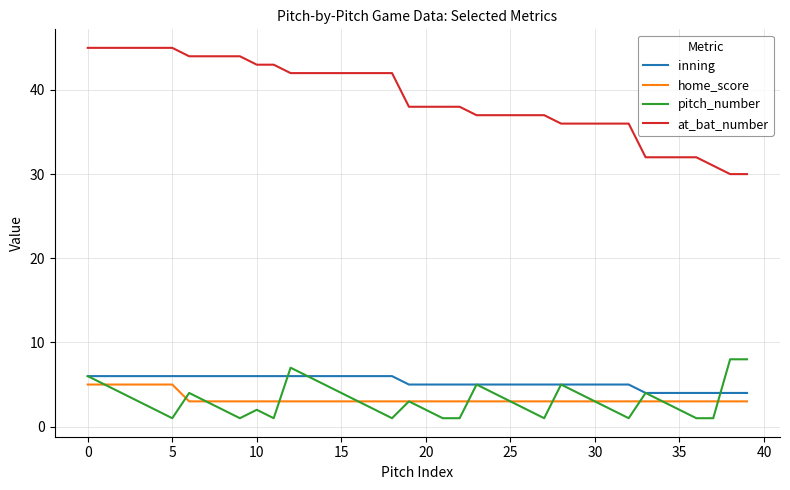

What is the greatest value displayed?

45